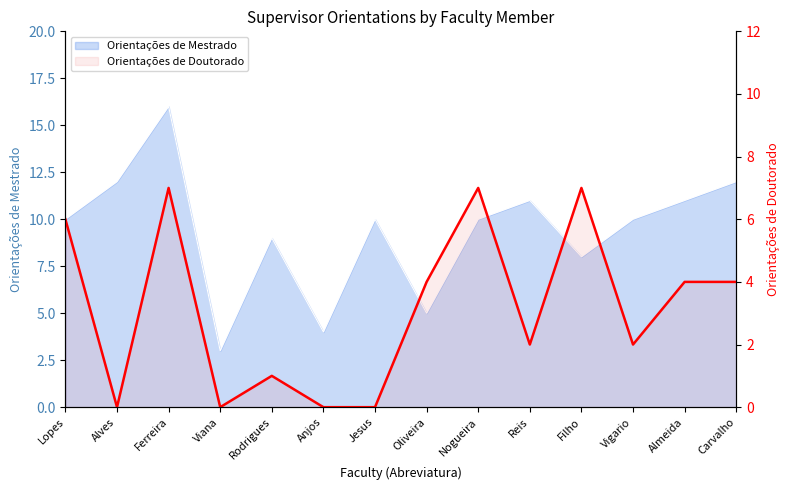

How many interior local peaks (higher than both neighbors) does the data have?

4